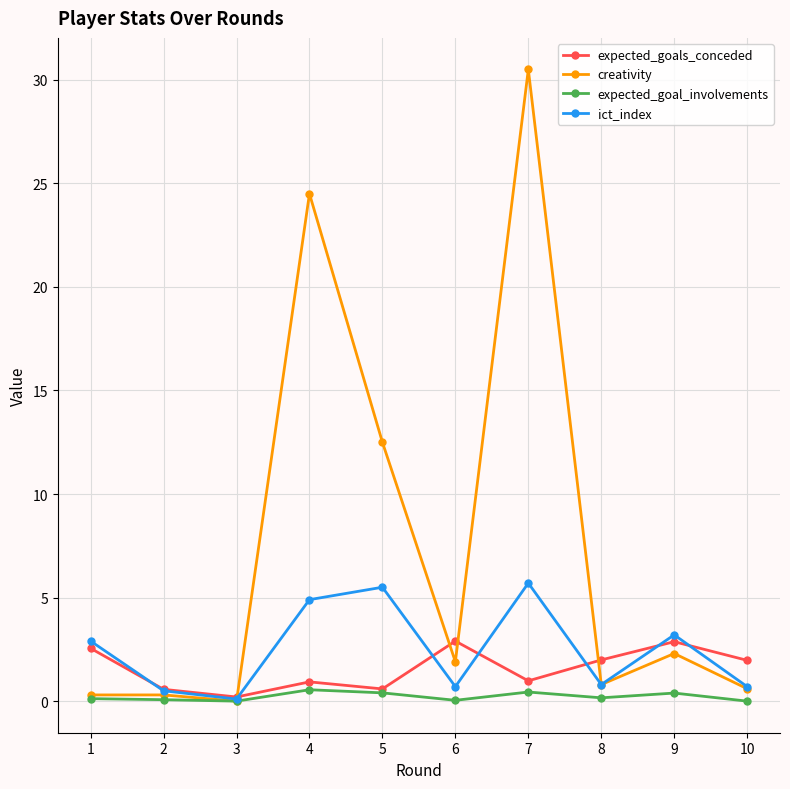

Is the value of creativity at 7 greater than the value of expected_goal_involvements at 7?

Yes